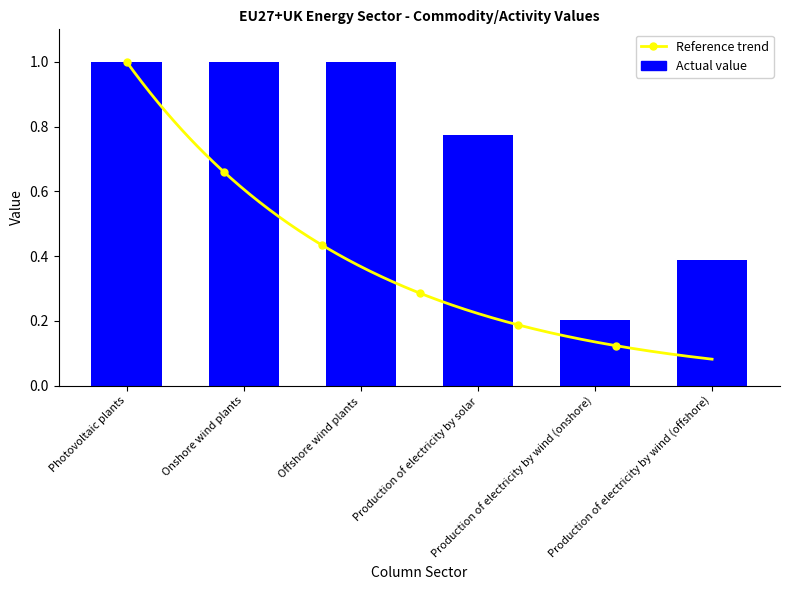

What is the difference between the values at Photovoltaic plants and Production of electricity by wind (onshore)?

0.8